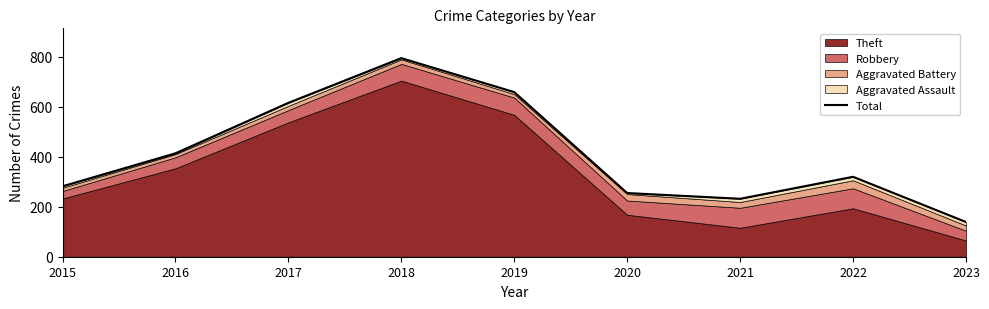

What is the sum of the values at 2022 and 2017?

936